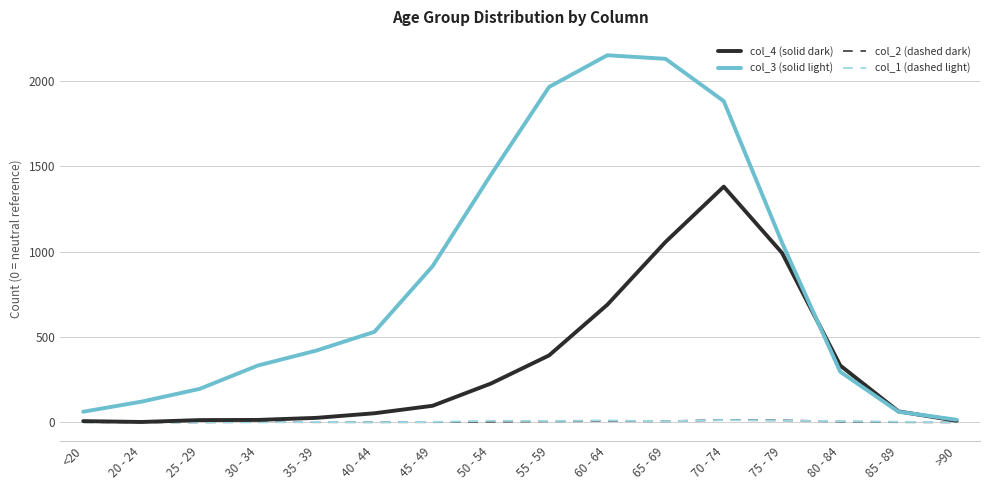

What is the greatest value displayed?

2151